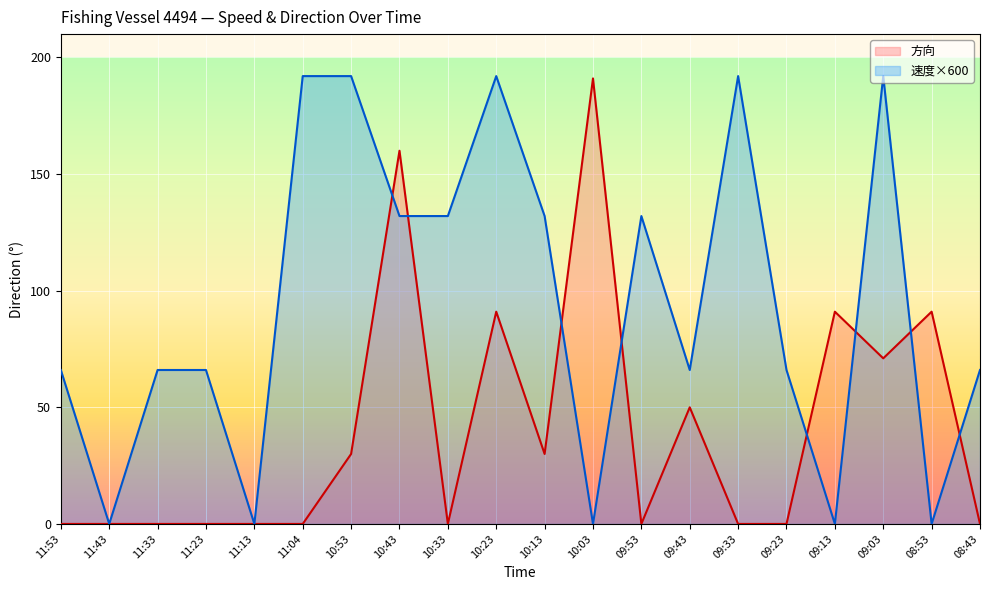

Does the chart display data point markers on the line(s)?

No